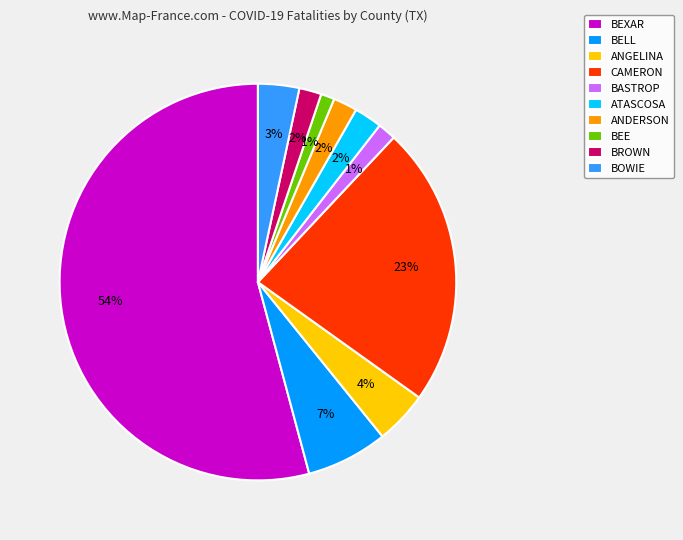

Is it true that BEXAR is 69% of the pie?

False